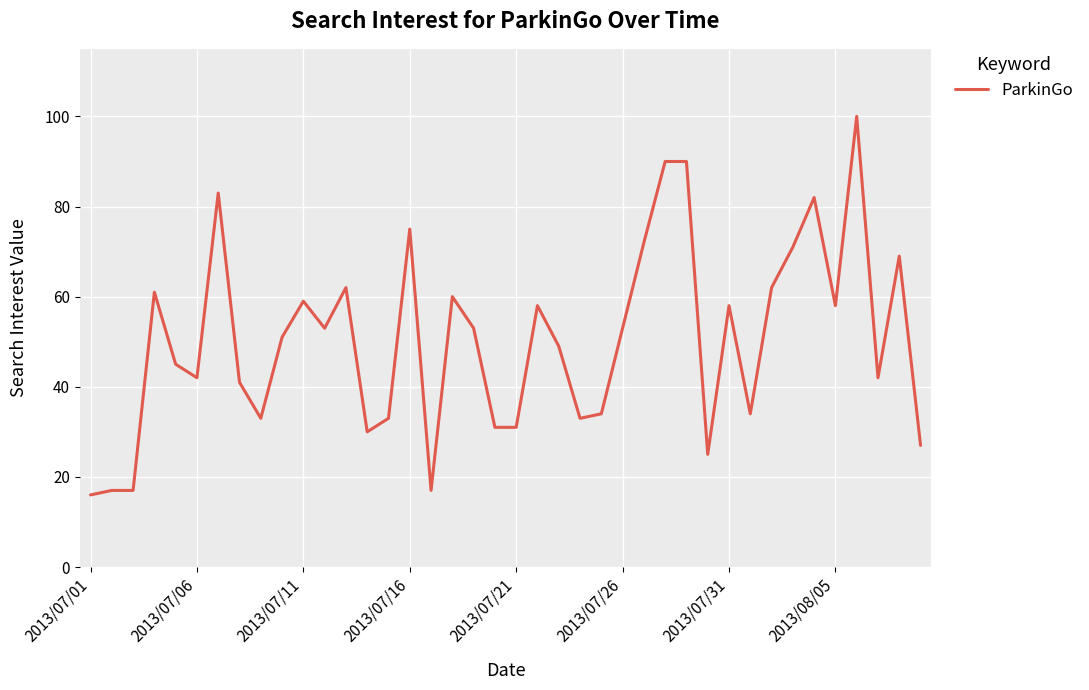

What is the minimum value shown in the chart?

16